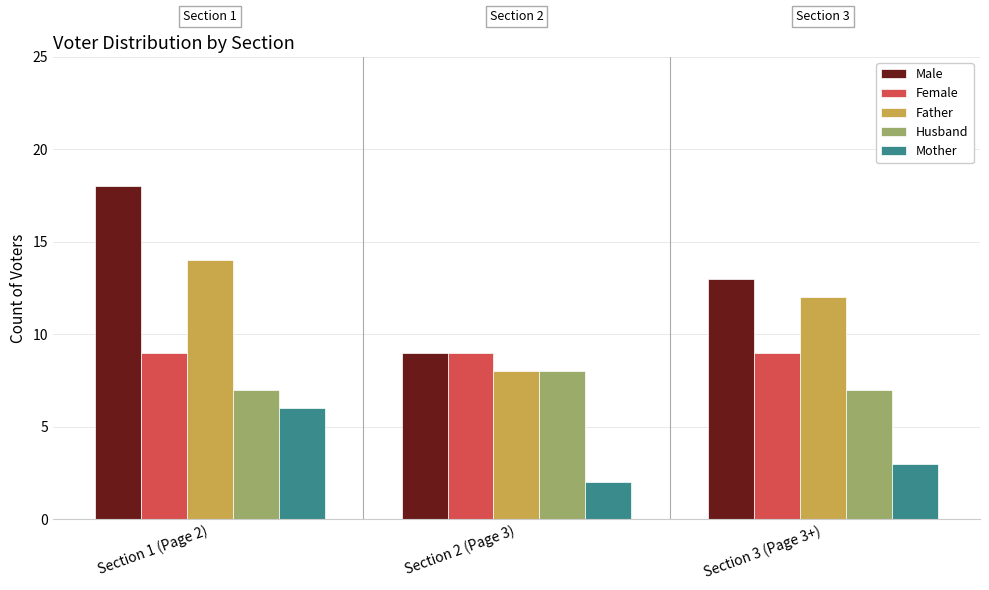

What is the smallest value displayed?

2